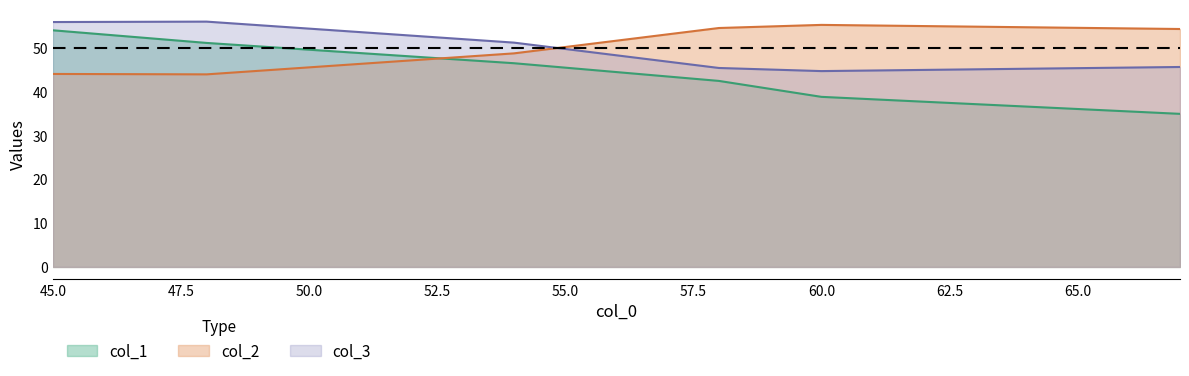

Which category has the lowest value in the col_2 series?

48